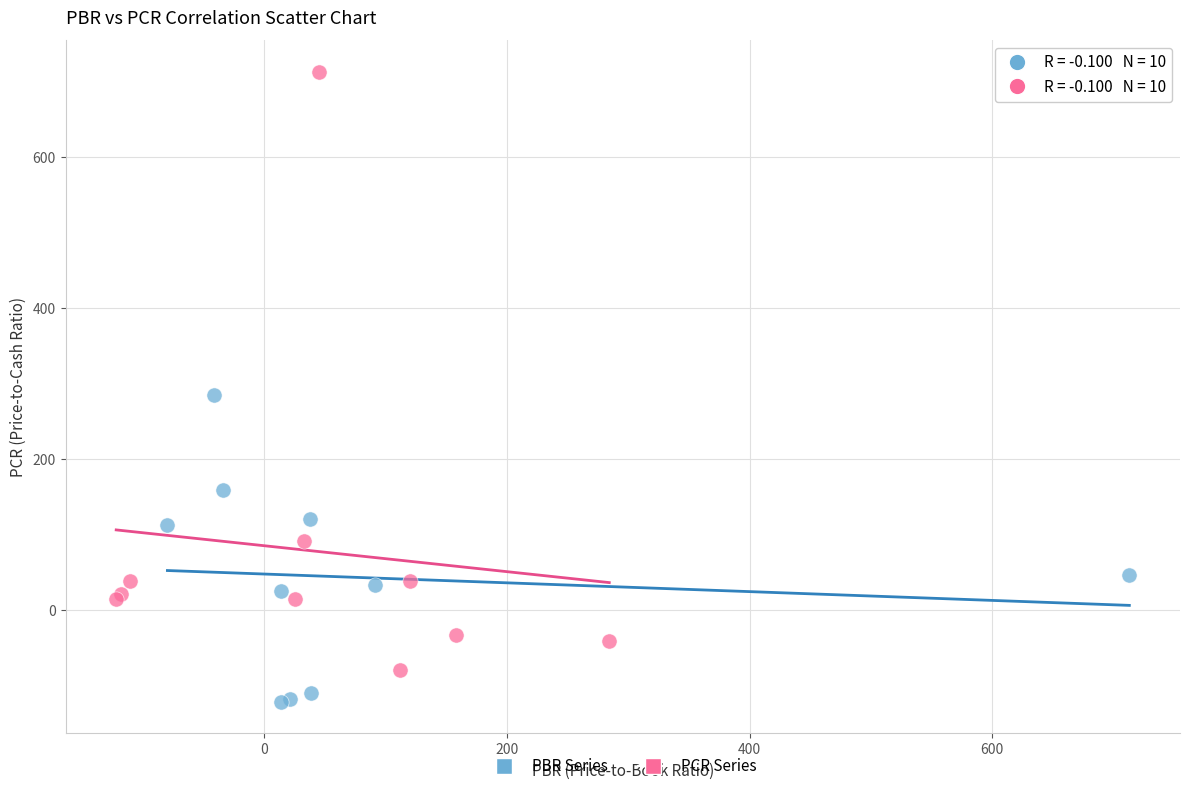

Which series has the widest spread of Y values?

PCR Series